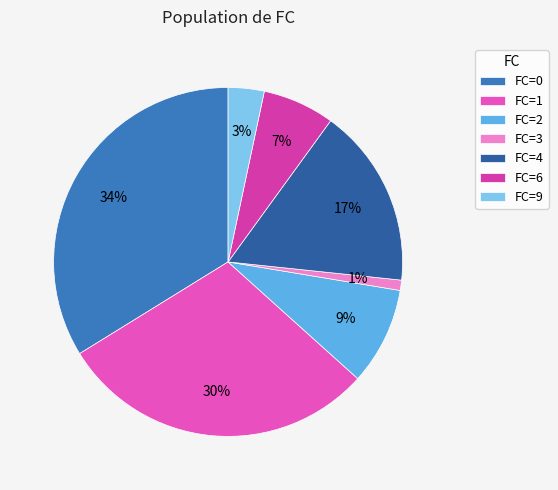

Count the number of slices in the pie.

7